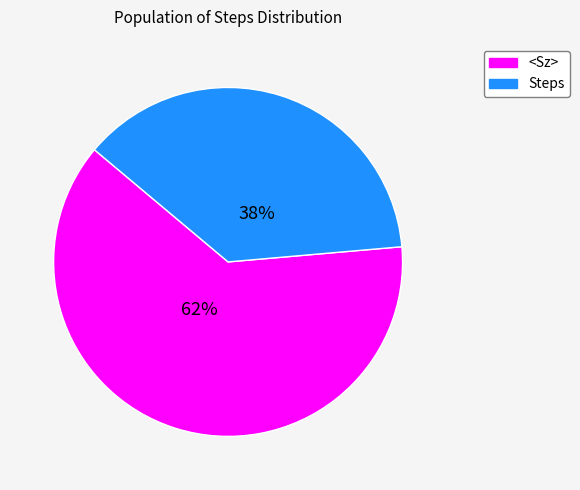

To the nearest percent, what is the average slice percentage?

50%